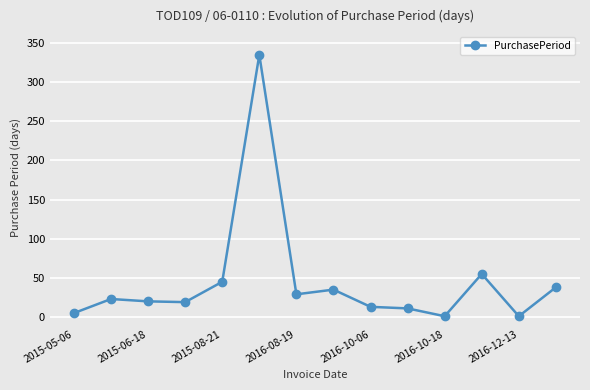

True or false: the data has more than 2 interior local peaks.

True